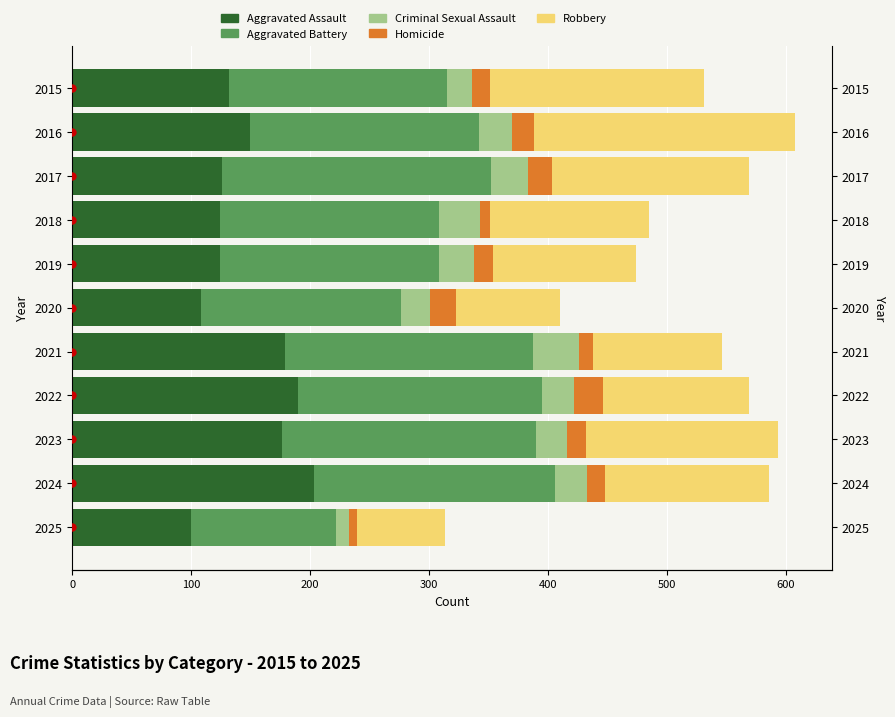

At 2021, list the series in order from smallest to largest.

Homicide, Criminal Sexual Assault, Robbery, Aggravated Assault, Aggravated Battery